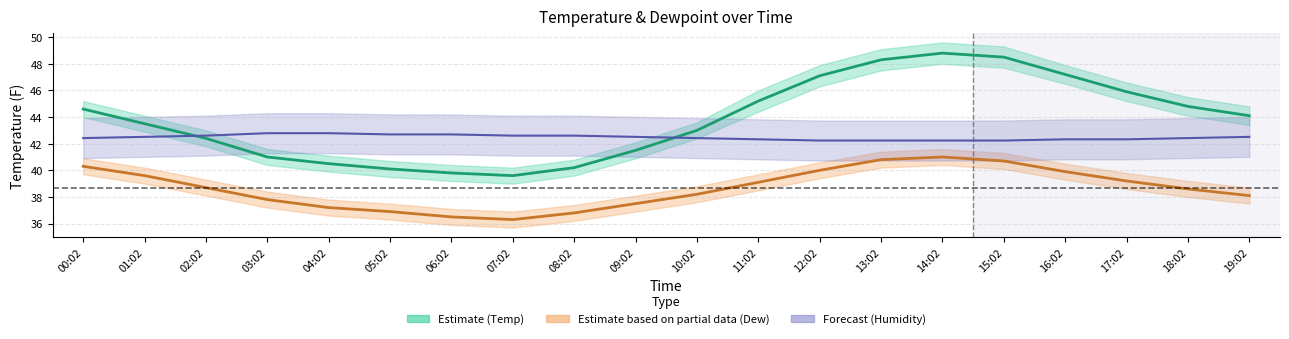

How many data points does each series have?

20